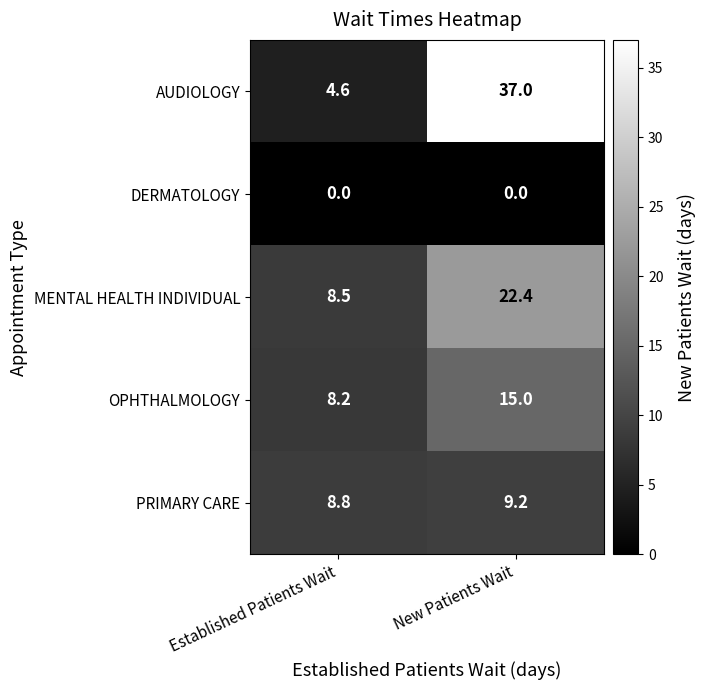

What is the difference between the maximum and minimum values in the PRIMARY CARE series?

0.4